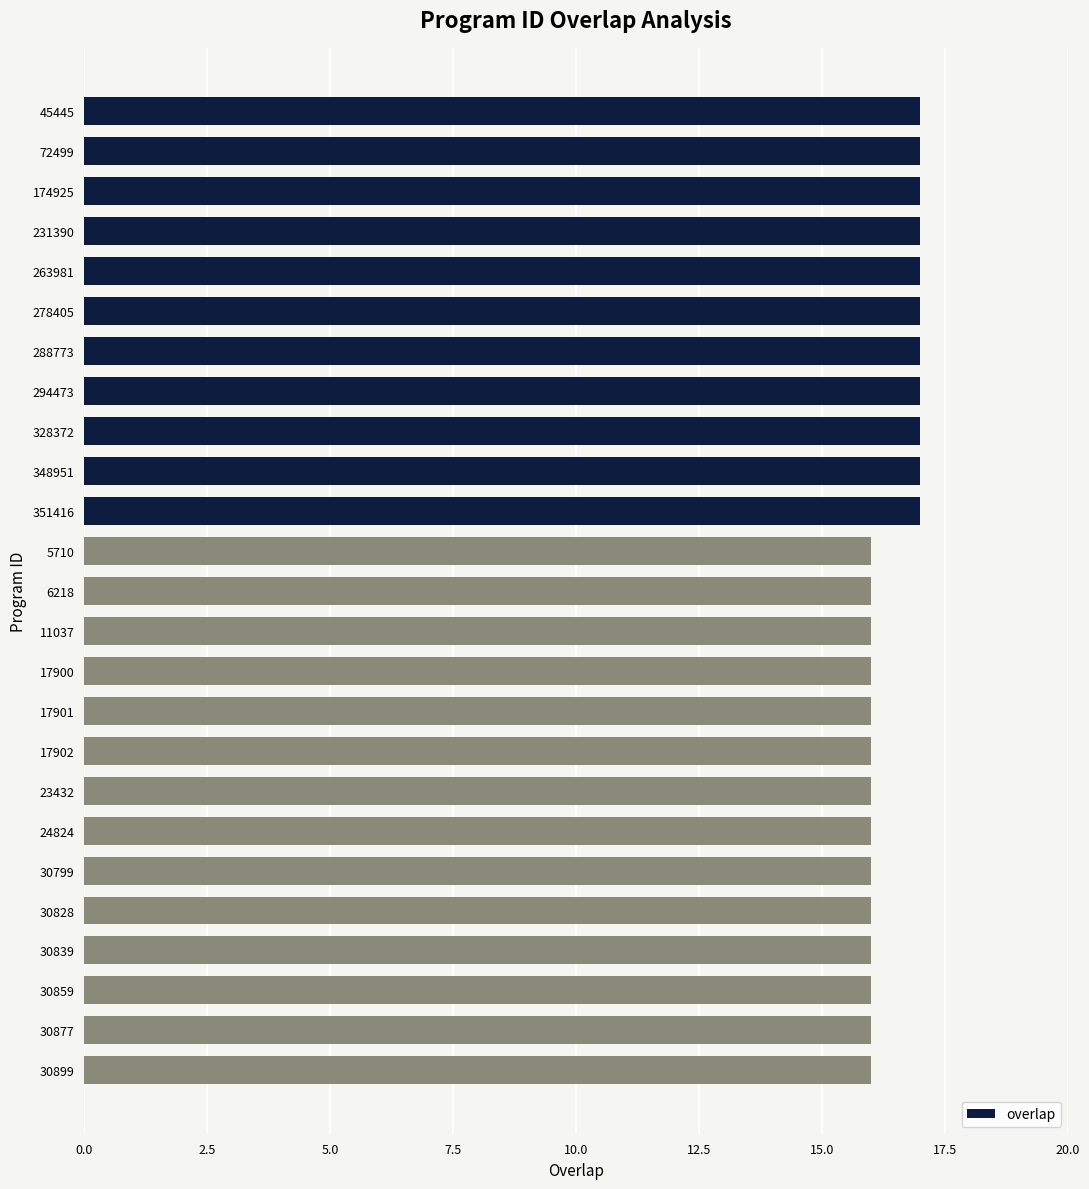

The chart shows a value of 16 at 30877. True or false?

True